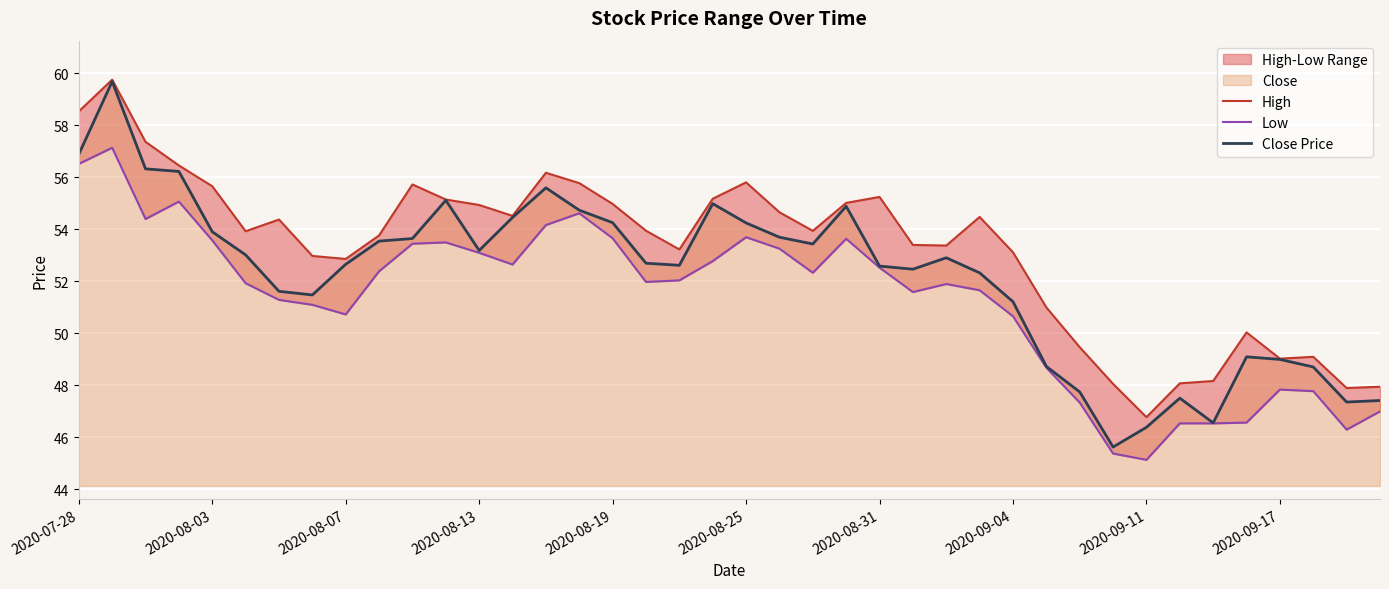

True or false: High and Low intersect in this chart.

False